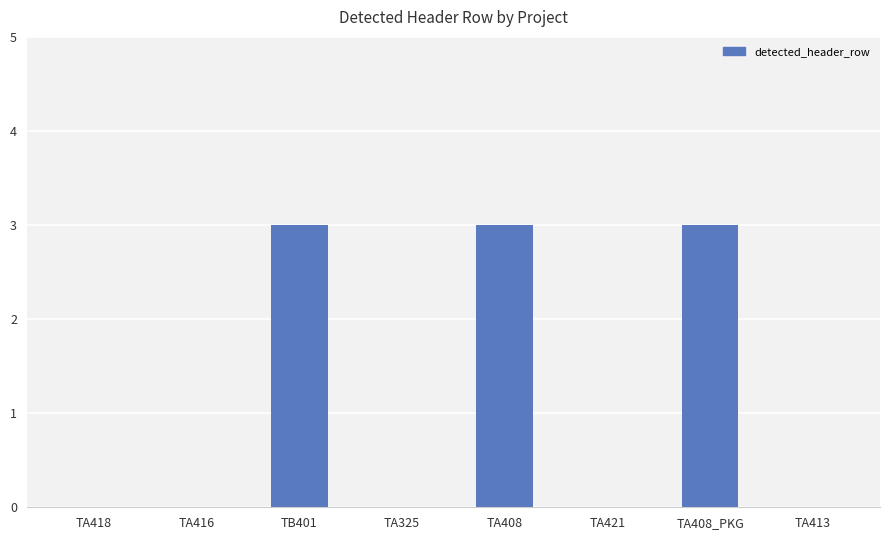

Is it true that the value at TA325 is 0?

True